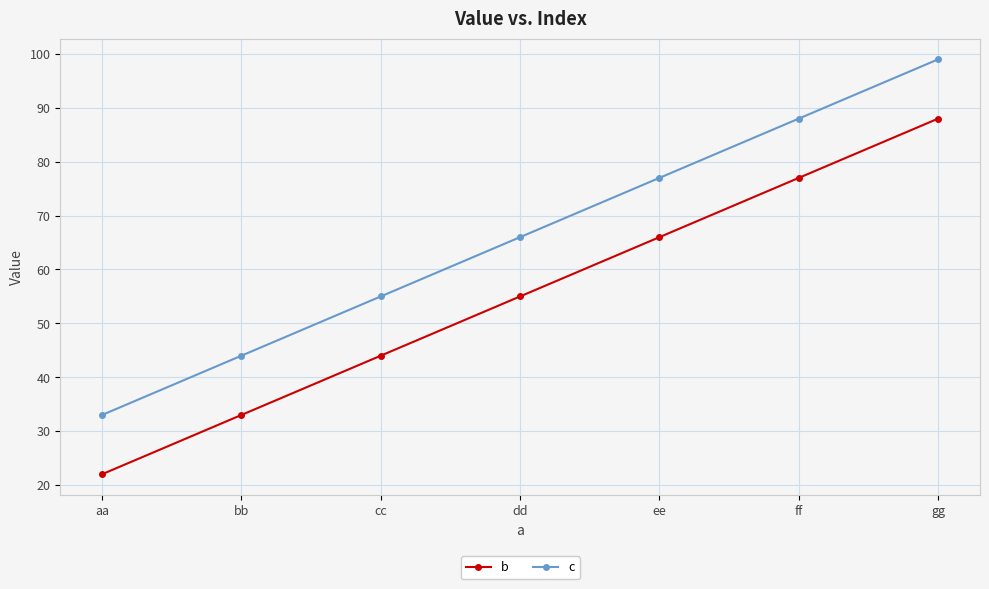

Does the chart display data point markers on the line(s)?

Yes